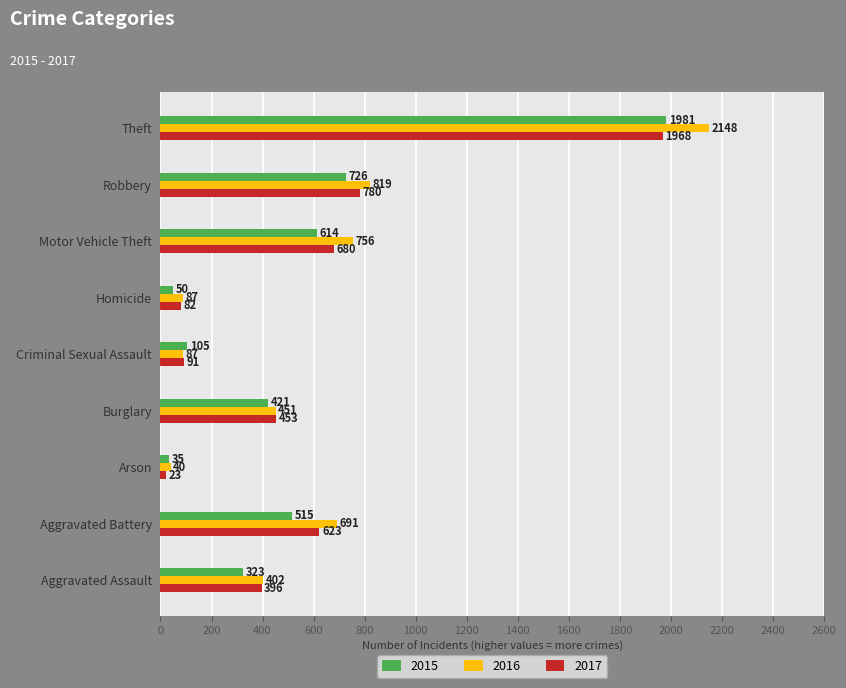

True or false: 2016 has a value of 756 at Motor Vehicle Theft.

True